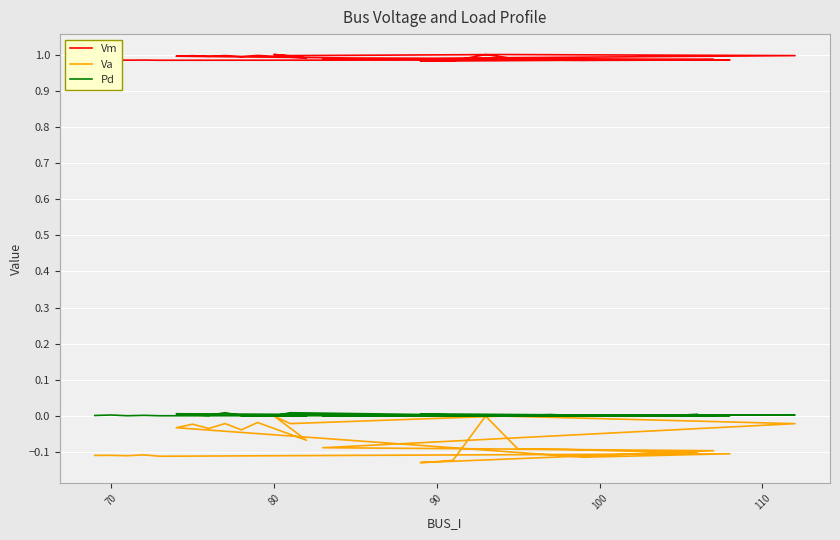

Reading left to right, transcribe all the data shown in this chart.

Vm: 1.0	1.0	1.0	1.0	1.0	1.0	1.0	1.0	1.0	1.0	1.0	1.0	1.0	1.0	1.0	1.0	1.0	1.0	1.0	1.0	1.0	1.0	1.0	1.0	1.0	1.0	1.0	1.0	1.0	1.0
Va: -0.1	-0.1	-0.1	-0.1	-0.1	-0.1	-0.1	-0.0	-0.0	-0.0	-0.0	-0.0	-0.0	-0.1	0.0	-0.0	-0.0	-0.0	-0.1	-0.1	-0.1	-0.1	-0.1	-0.1	-0.0	-0.1	-0.1	-0.1	-0.1	-0.1
Pd: 0.0	0.0	0.0	0.0	0.0	0.0	0.0	0.0	0.0	0.0	0.0	0.0	0.0	0.0	0.0	0.0	0.0	0.0	0.0	0.0	0.0	0.0	0.0	0.0	0.0	0.0	0.0	0.0	0.0	0.0